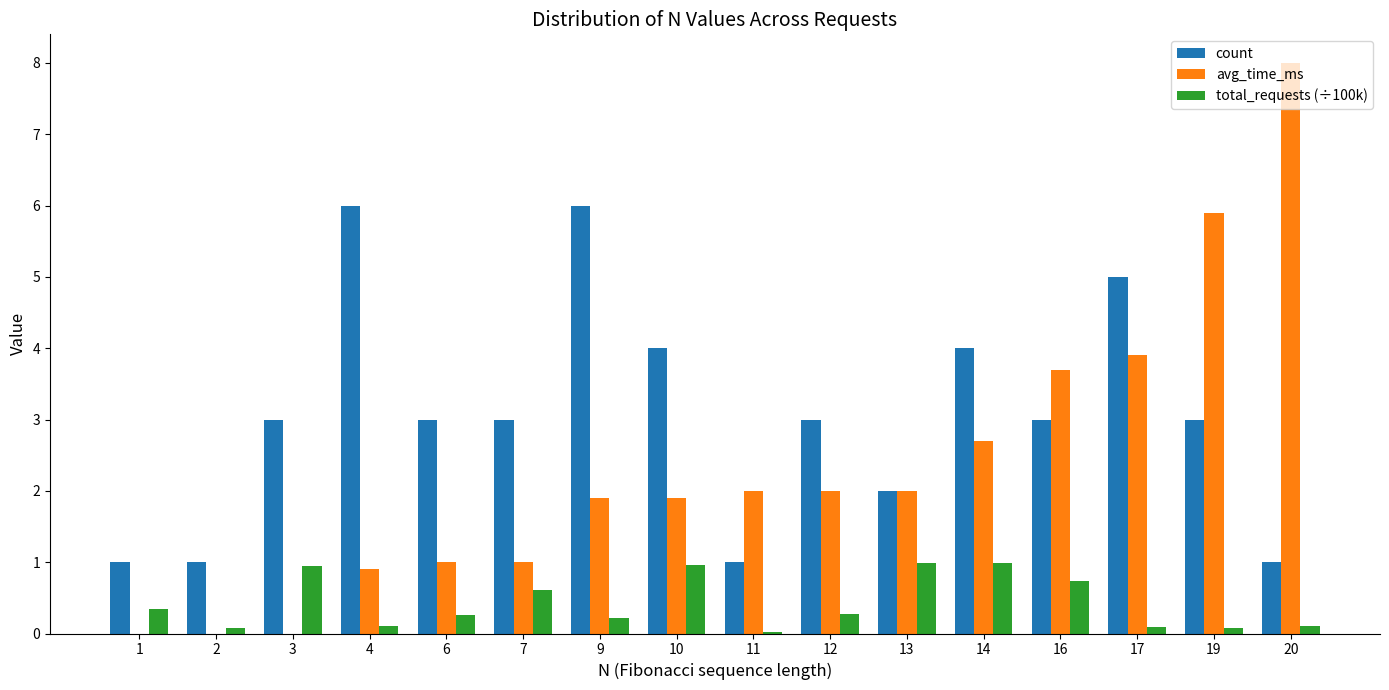

Which category has the highest value across all series?

20